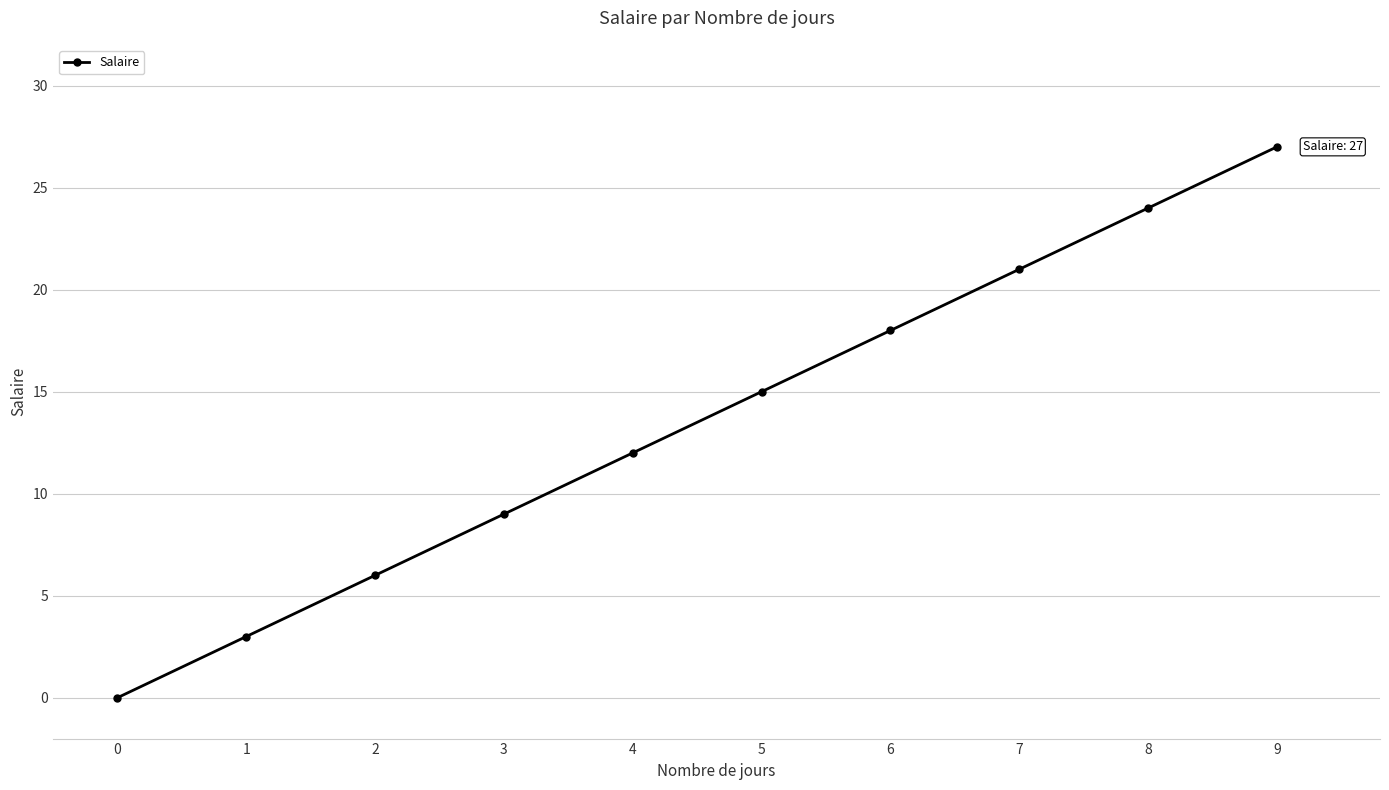

How many series are shown in this chart?

1